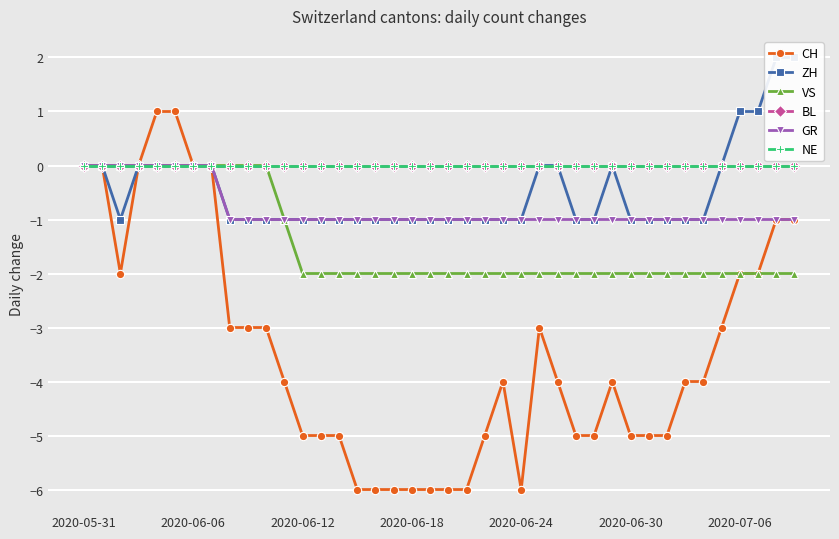

What is the lowest value of the ZH series?

-1